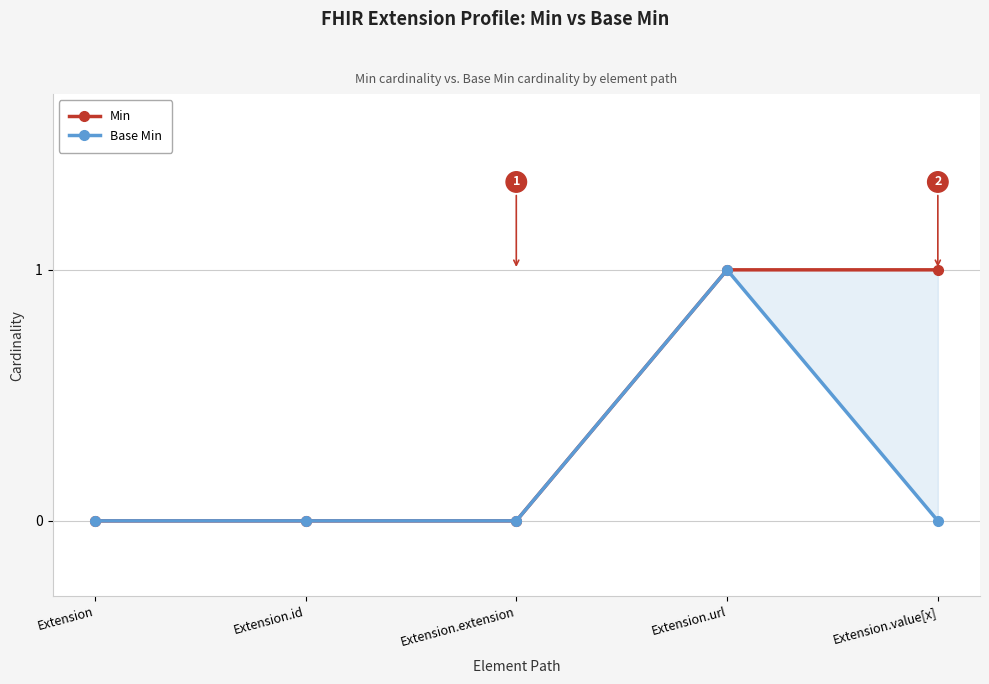

What is the greatest value displayed?

1